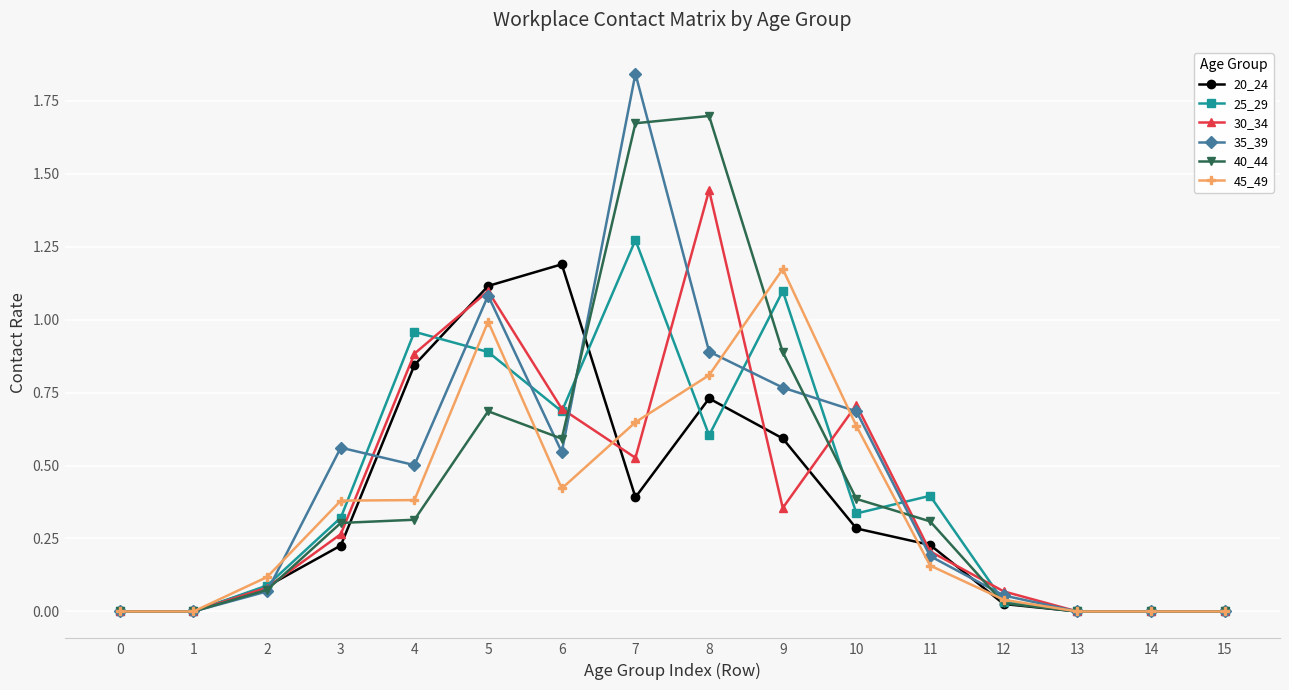

The 30_34 series shows 0.0 at 14. True or false?

True